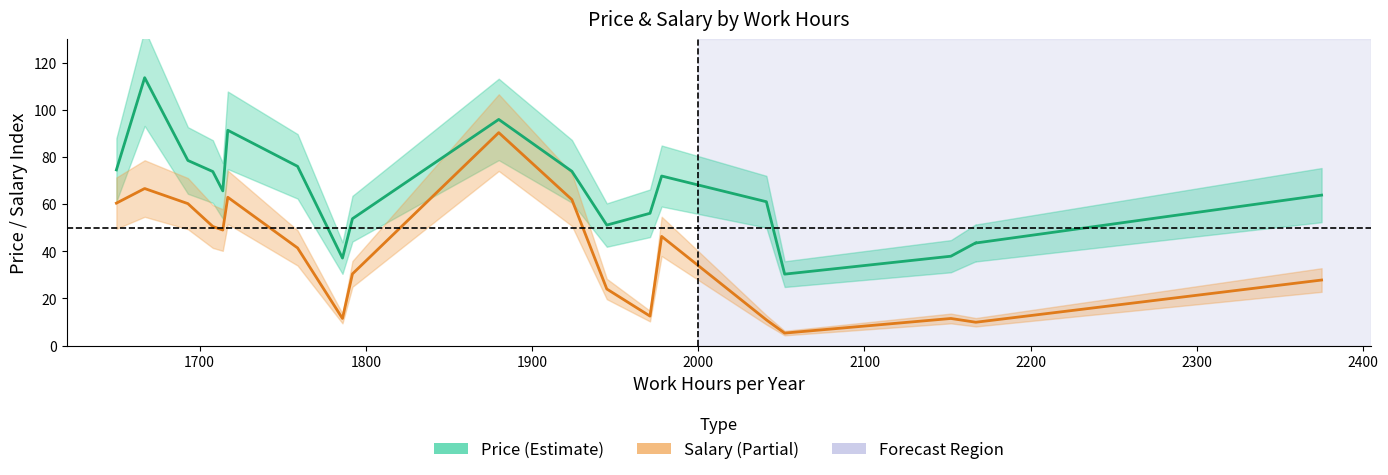

Rank the series by their average value, from highest to lowest.

Price, Salary